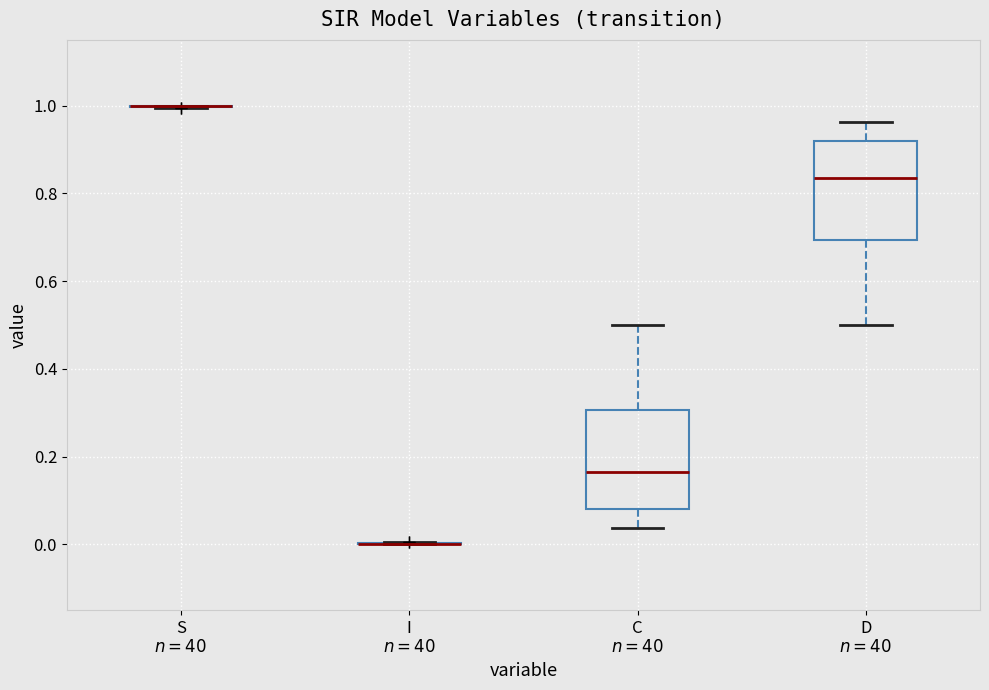

Reading left to right, transcribe this box plot: for each box, give where its median line is, the range the box spans, and where its two whiskers end, as read against the y-axis. The values are not printed on the chart, so give them approximately, as read against the axis.

S $n=40$: box collapsed to a line at 1.00, whiskers 1.00 to 1.00
I $n=40$: box collapsed to a line at 0.00, whiskers 0.00 to 0.00
C $n=40$: median 0.16, box 0.08 to 0.30, whiskers 0.04 to 0.50
D $n=40$: median 0.84, box 0.70 to 0.92, whiskers 0.50 to 0.96